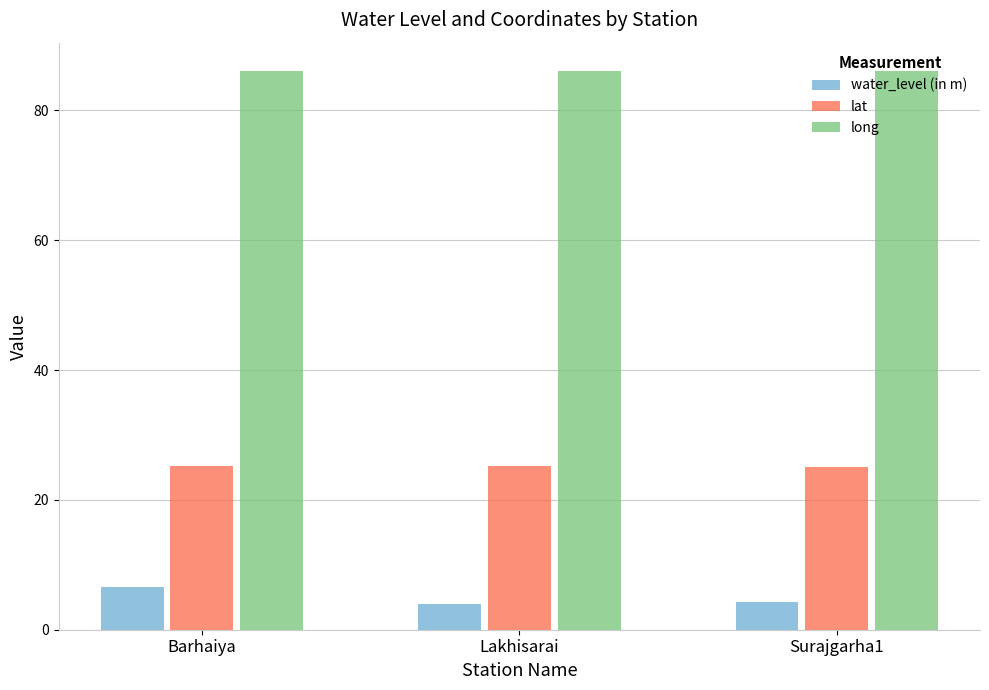

Rank the series by their maximum value, from highest to lowest.

long, lat, water_level (in m)